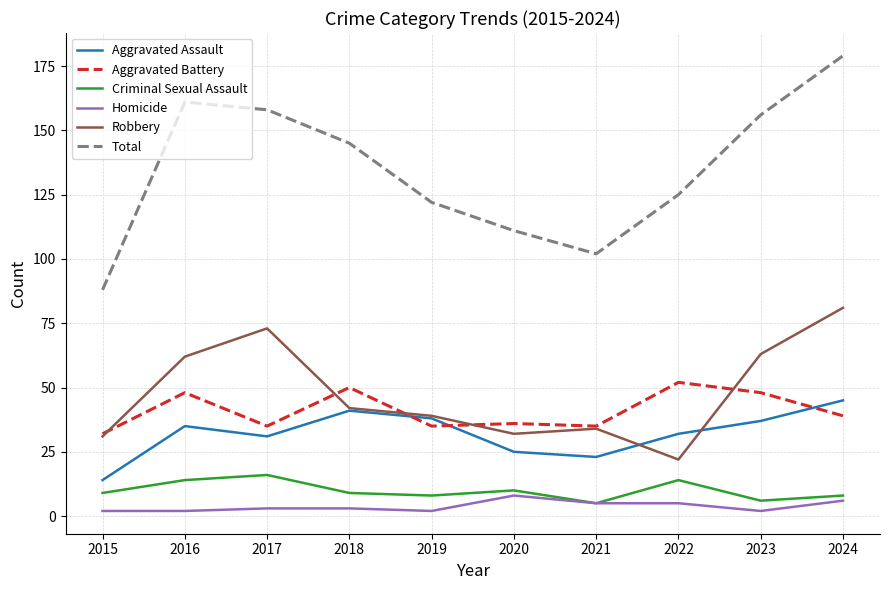

Is it true that Robbery equals 100 at 2016?

False